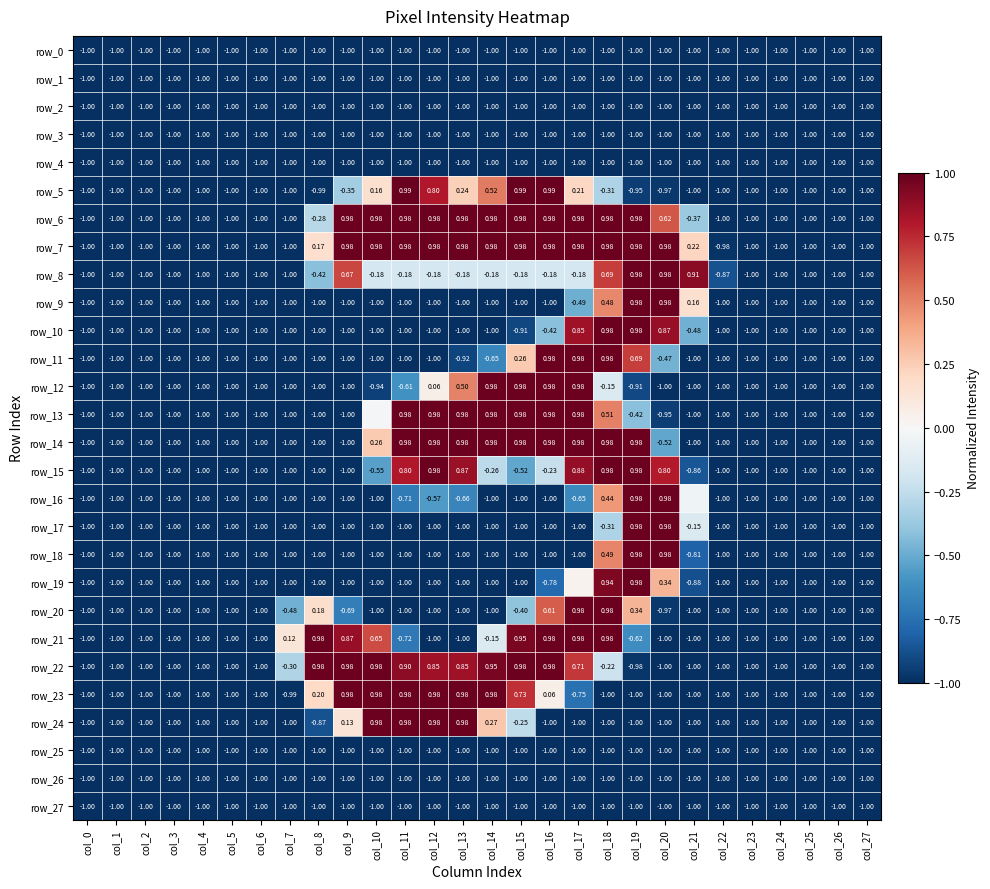

Rank the series at col_25 from lowest to highest value.

row_0, row_1, row_2, row_3, row_4, row_5, row_6, row_7, row_8, row_9, row_10, row_11, row_12, row_13, row_14, row_15, row_16, row_17, row_18, row_19, row_20, row_21, row_22, row_23, row_24, row_25, row_26, row_27